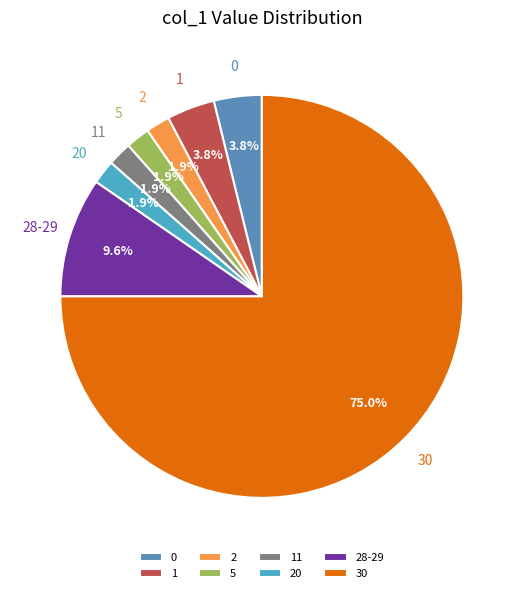

Which category has the biggest portion of the pie?

30